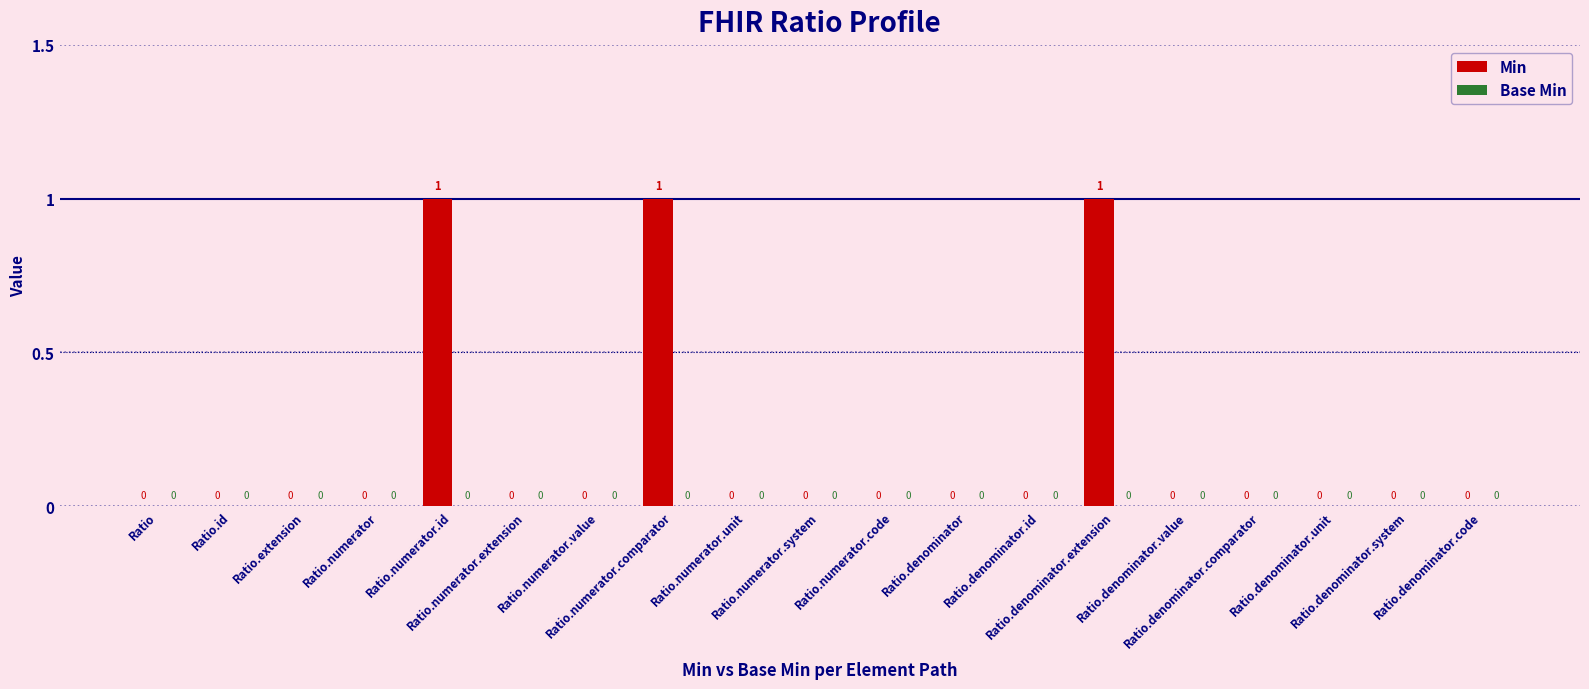

What is the sum of all values?

3